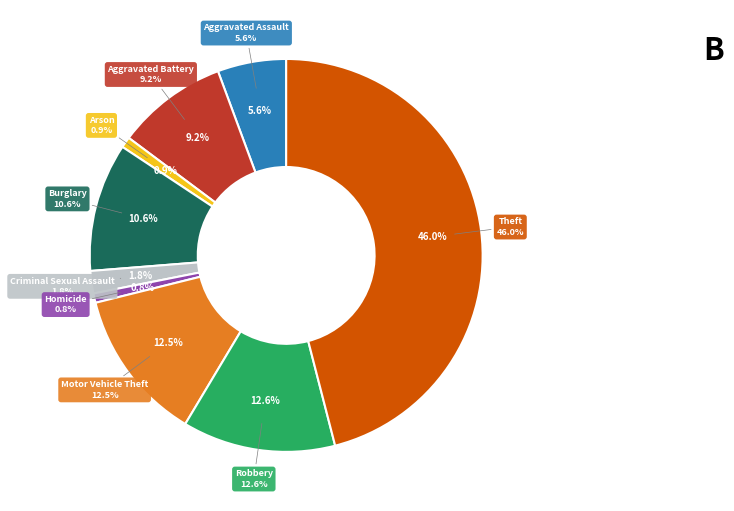

How many segments does this pie chart have?

9